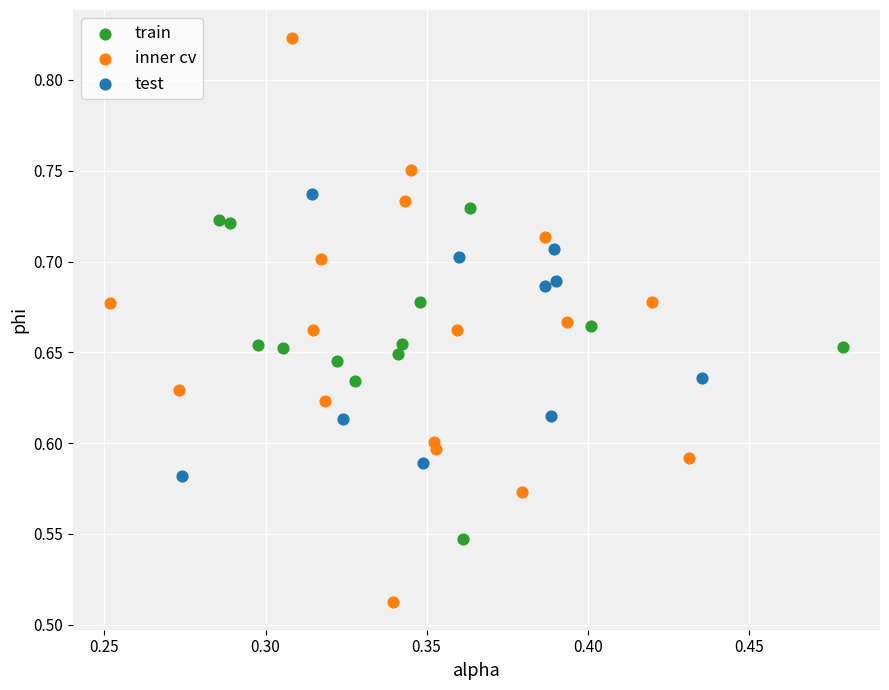

Which series has the widest spread of Y values?

inner cv